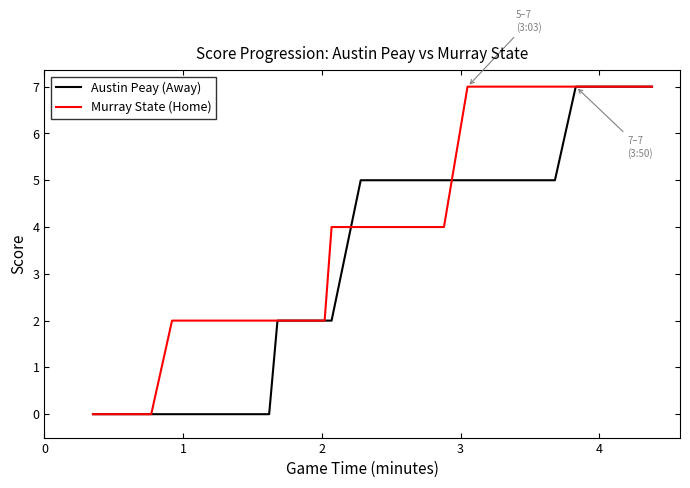

What is the maximum value for Murray State (Home)?

7